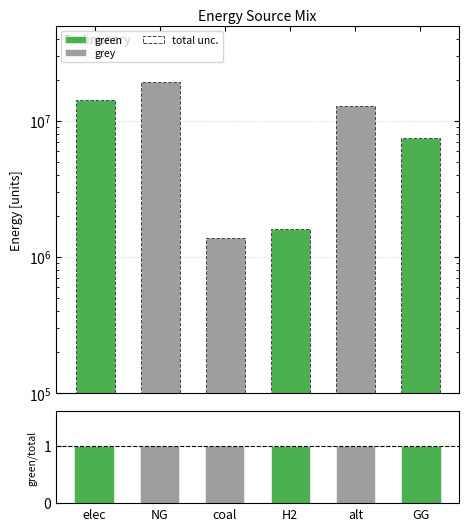

Reading left to right, list all the values displayed in this chart.

green: elec=14338213.3	NG=0.0	coal=0.0	H2=1615888.4	alt=0.0	GG=7500000.0
grey: elec=0.0	NG=19318883.7	coal=1368274.3	H2=0.0	alt=12780367.6	GG=0.0
total unc.: elec=14338213.3	NG=19318883.7	coal=1368274.3	H2=1615888.4	alt=12780367.6	GG=7500000.0
green fraction: elec=1.0	NG=0.0	coal=0.0	H2=1.0	alt=0.0	GG=1.0
grey fraction: elec=0.0	NG=1.0	coal=1.0	H2=0.0	alt=1.0	GG=0.0